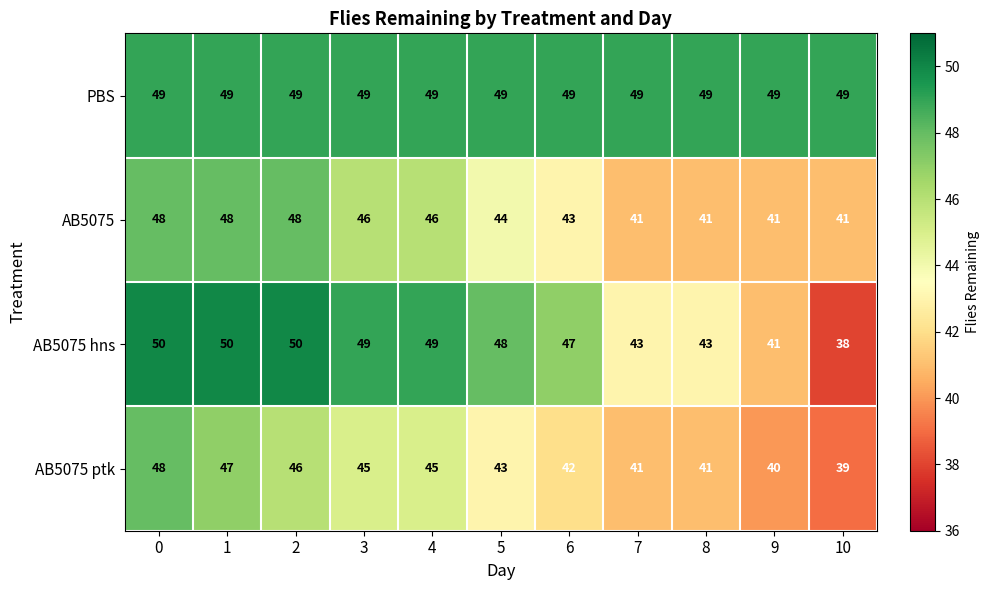

The value of PBS at 0 is 71. True or false?

False